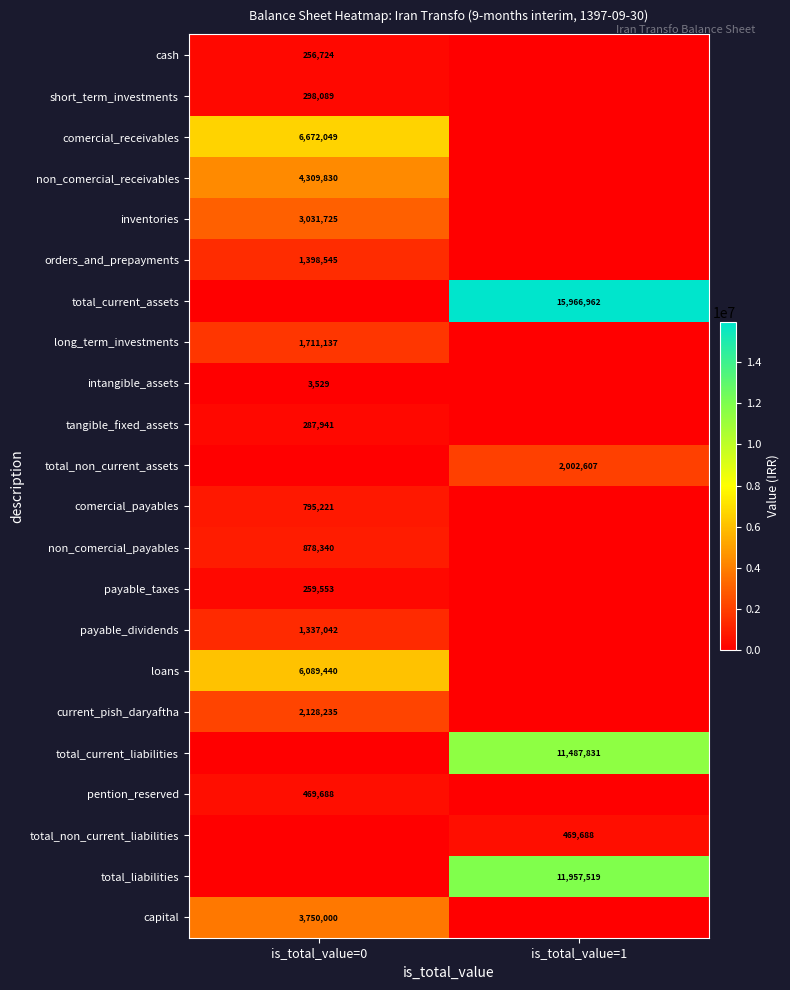

Is it true that capital equals 3750000 at is_total_value=0?

True